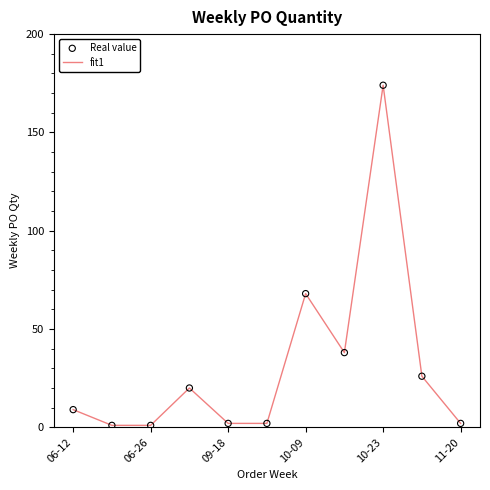

What is the difference between the maximum and minimum values?

173